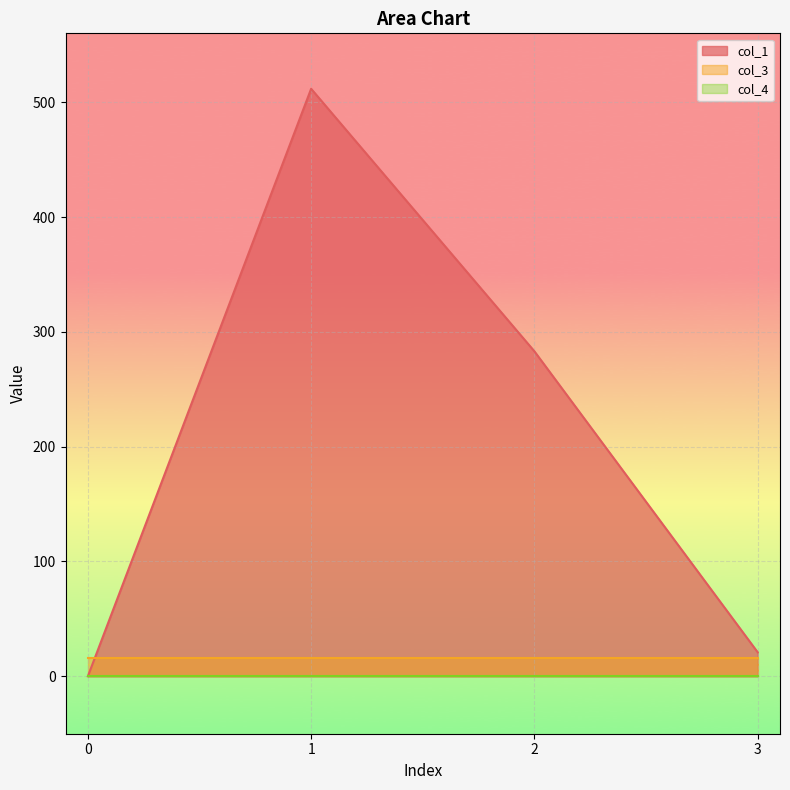

Which series has the largest range (max minus min)?

col_1